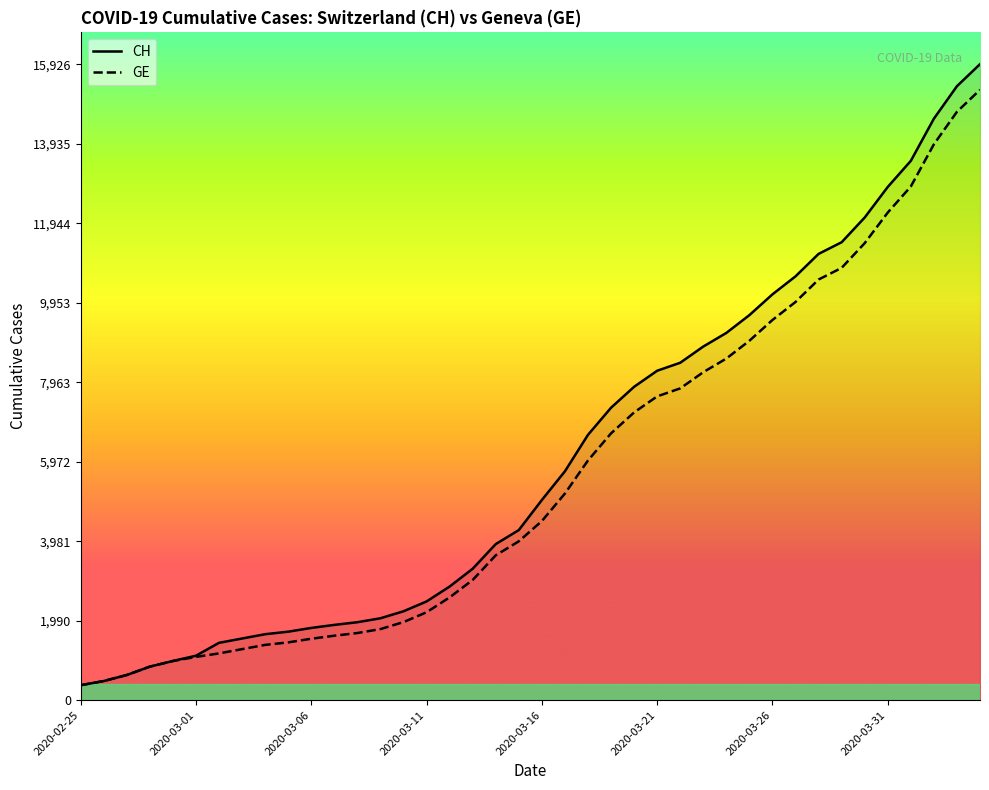

What is the sum of all GE values?

225656